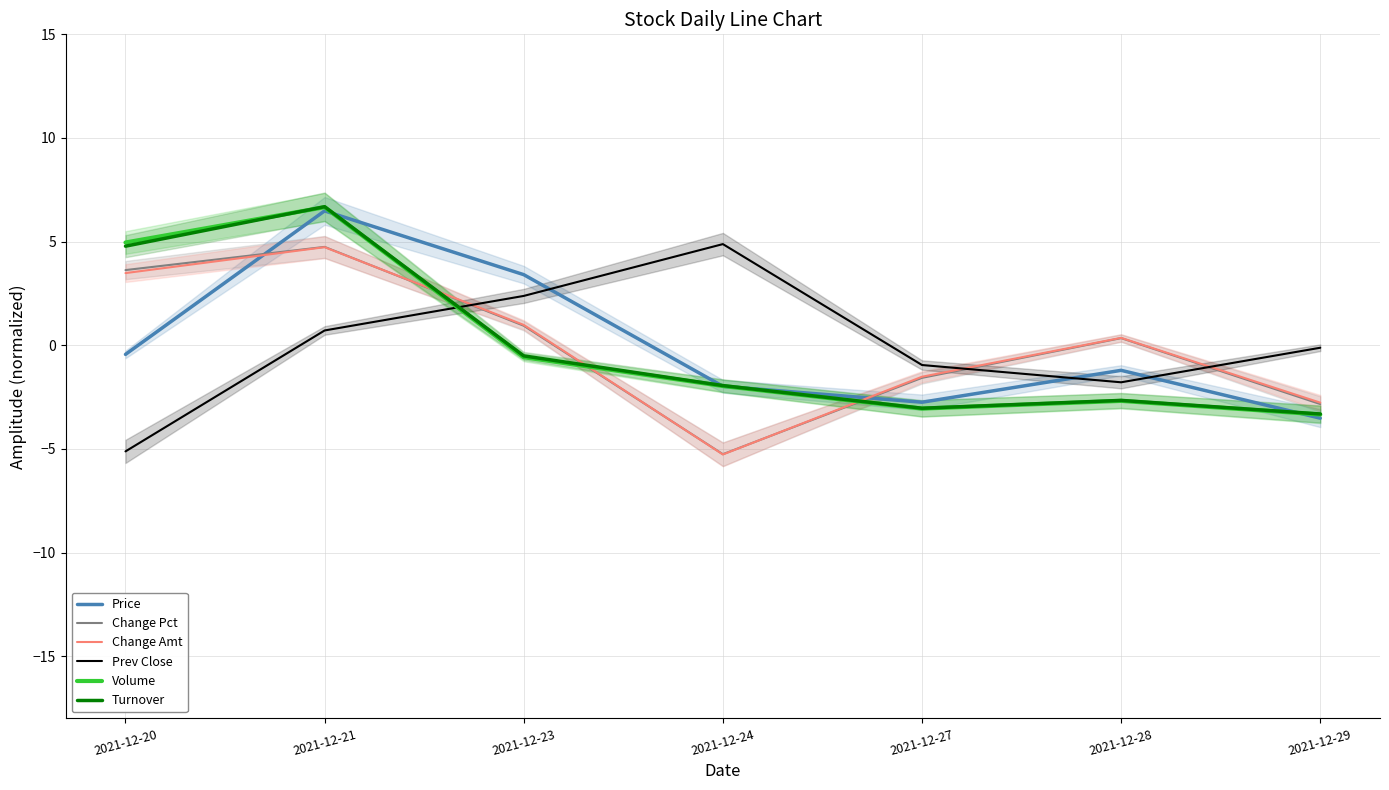

Which series changed the most between 2021-12-23 and 2021-12-29?

Price